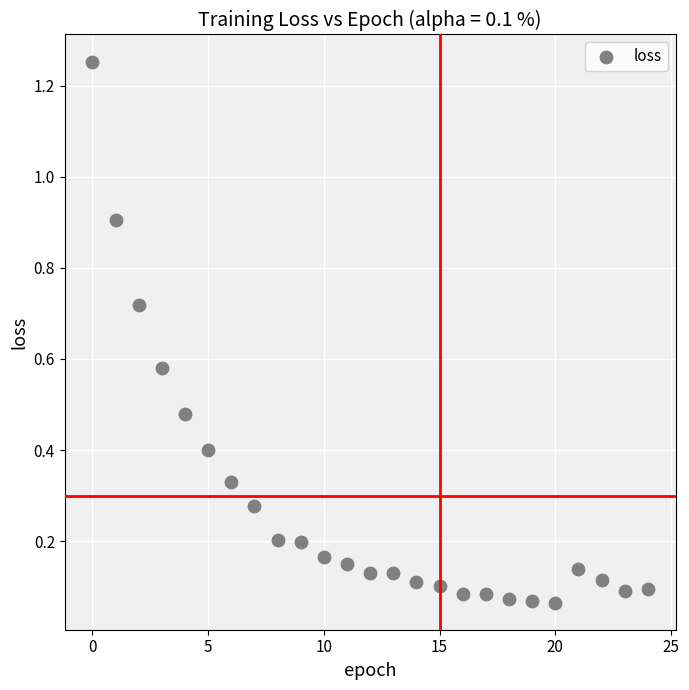

What is the range of Y values (max minus min)?

1.2